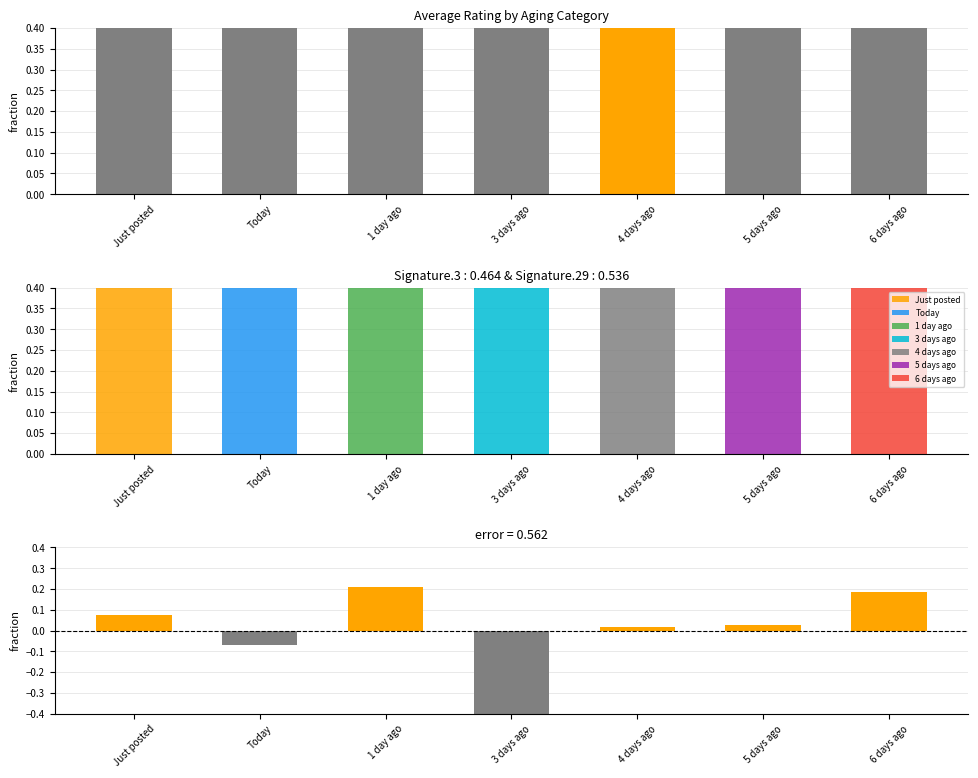

At which category is the sum across all series the highest?

1 day ago